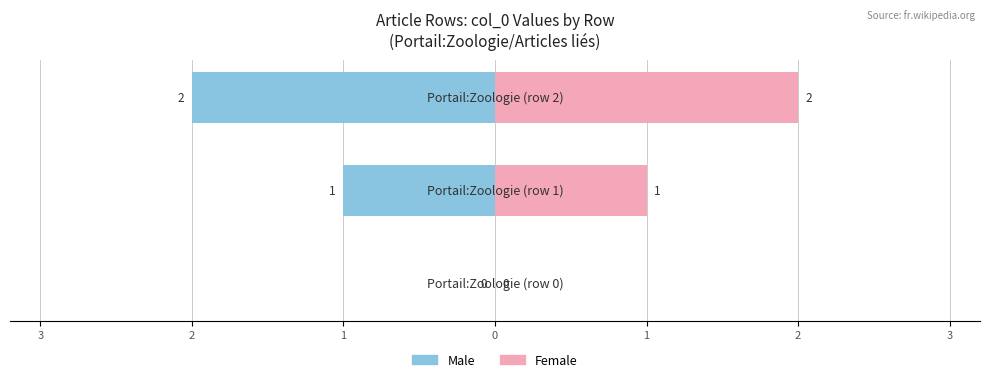

Are the bars horizontal?

Yes